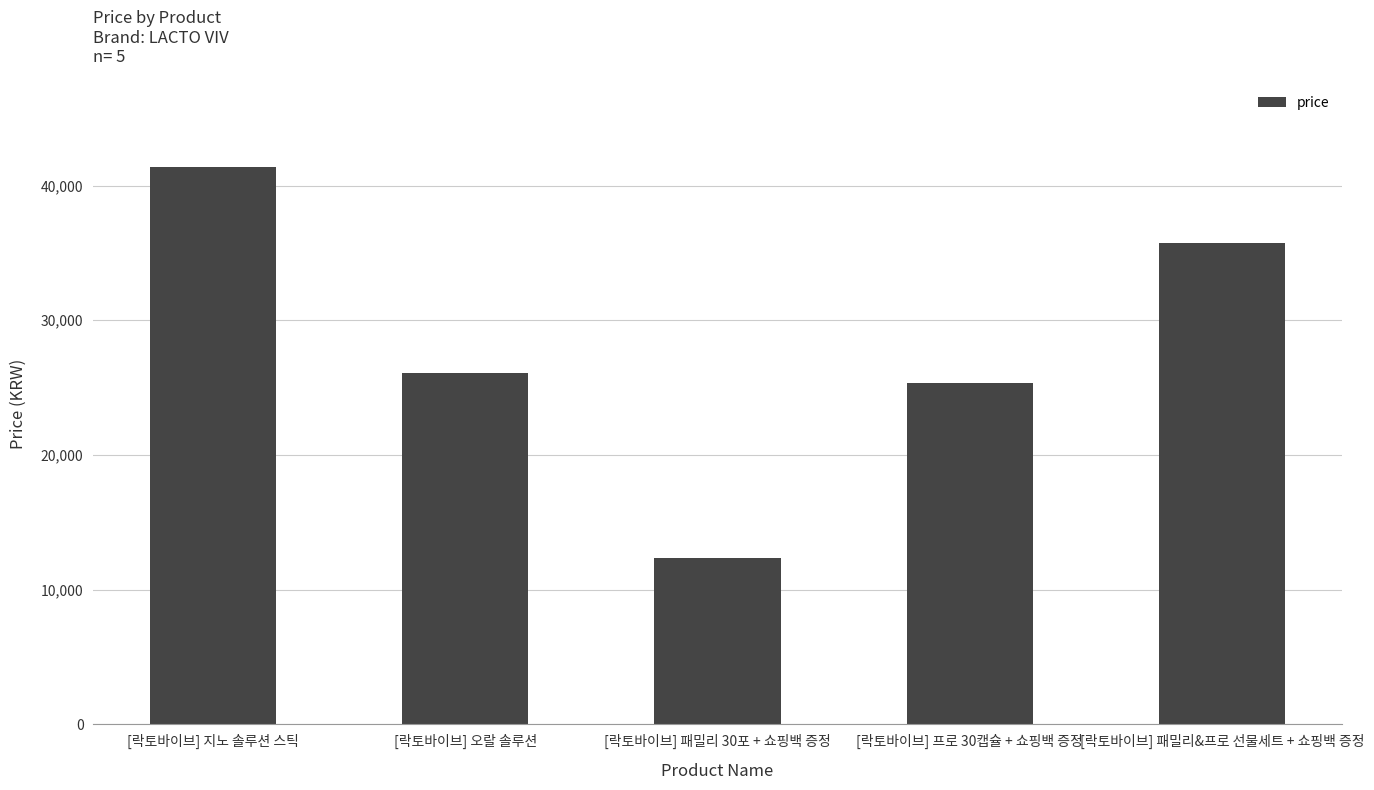

Reading left to right, list all the values displayed in this chart.

[락토바이브] 지노 솔루션 스틱=41400	[락토바이브] 오랄 솔루션=26100	[락토바이브] 패밀리 30포 + 쇼핑백 증정=12350	[락토바이브] 프로 30캡슐 + 쇼핑백 증정=25350	[락토바이브] 패밀리&프로 선물세트 + 쇼핑백 증정=35750